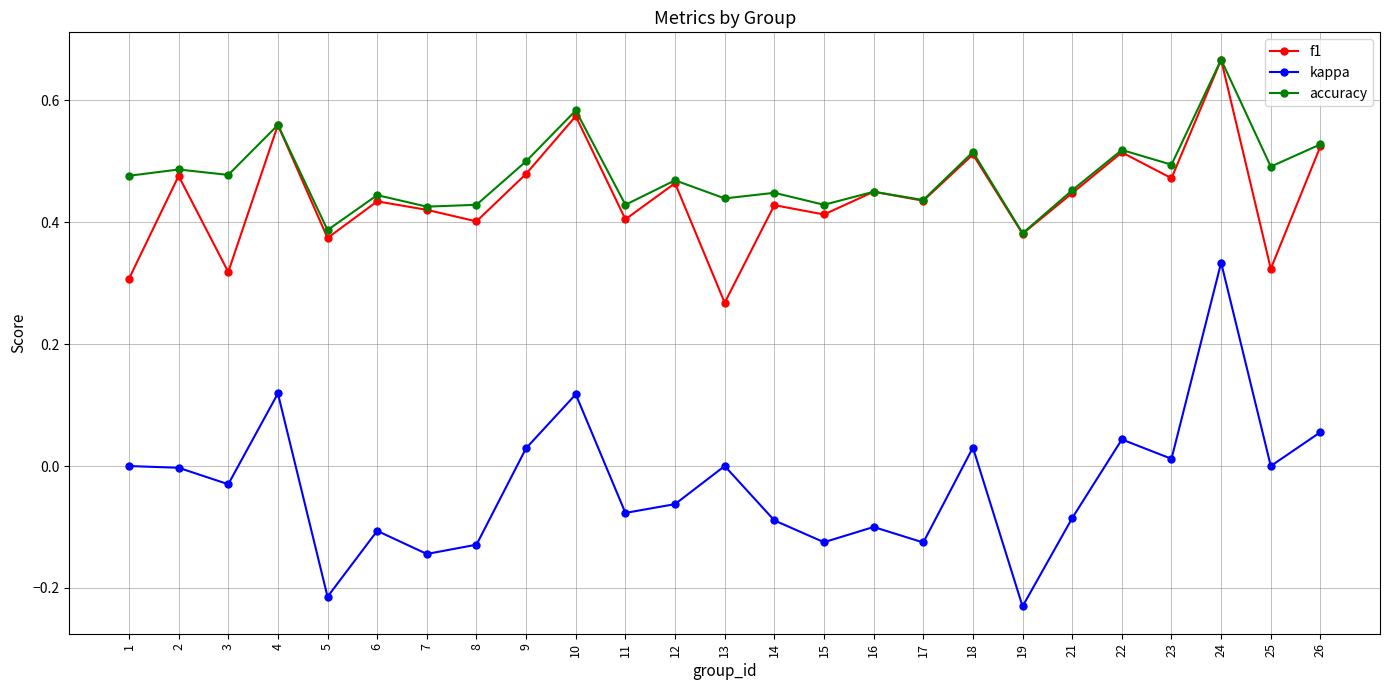

At which category does kappa reach its first local valley?

3